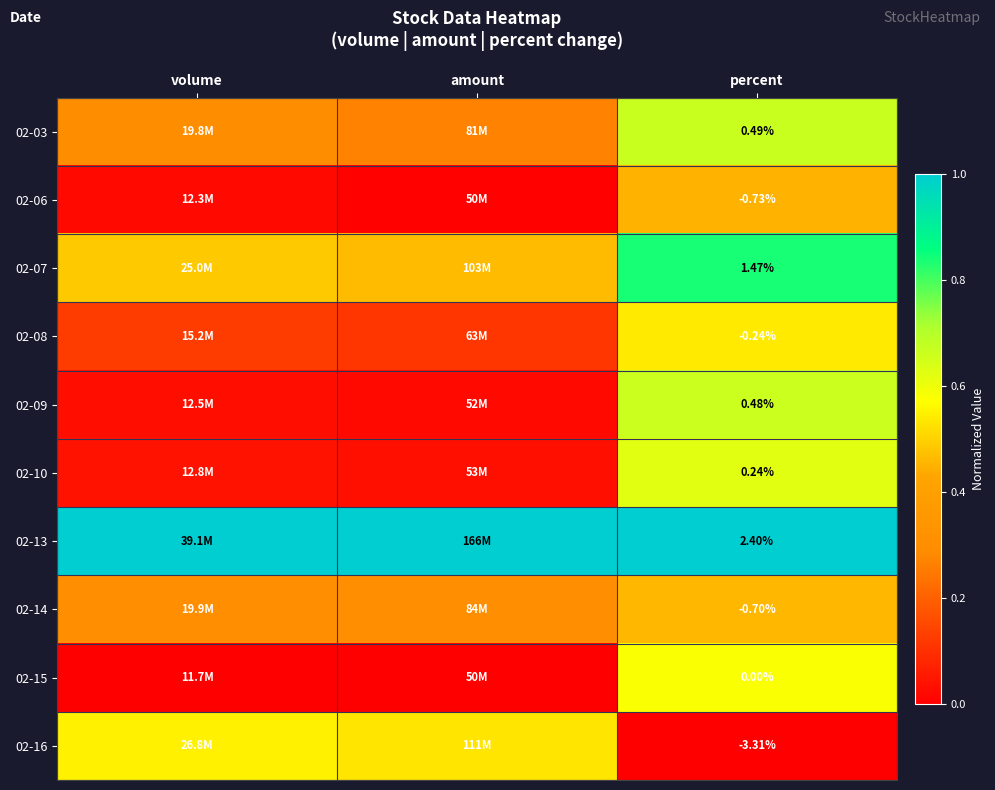

Is the value of 02-14 at percent greater than the value of 02-03 at percent?

No